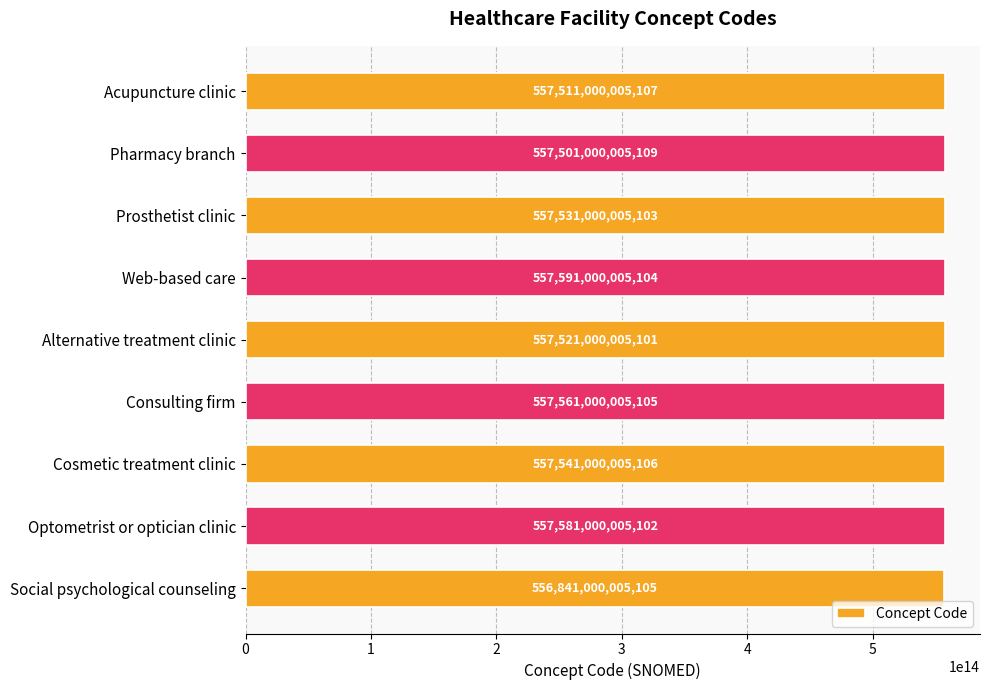

At which category does the chart reach its peak across all series?

Web-based care